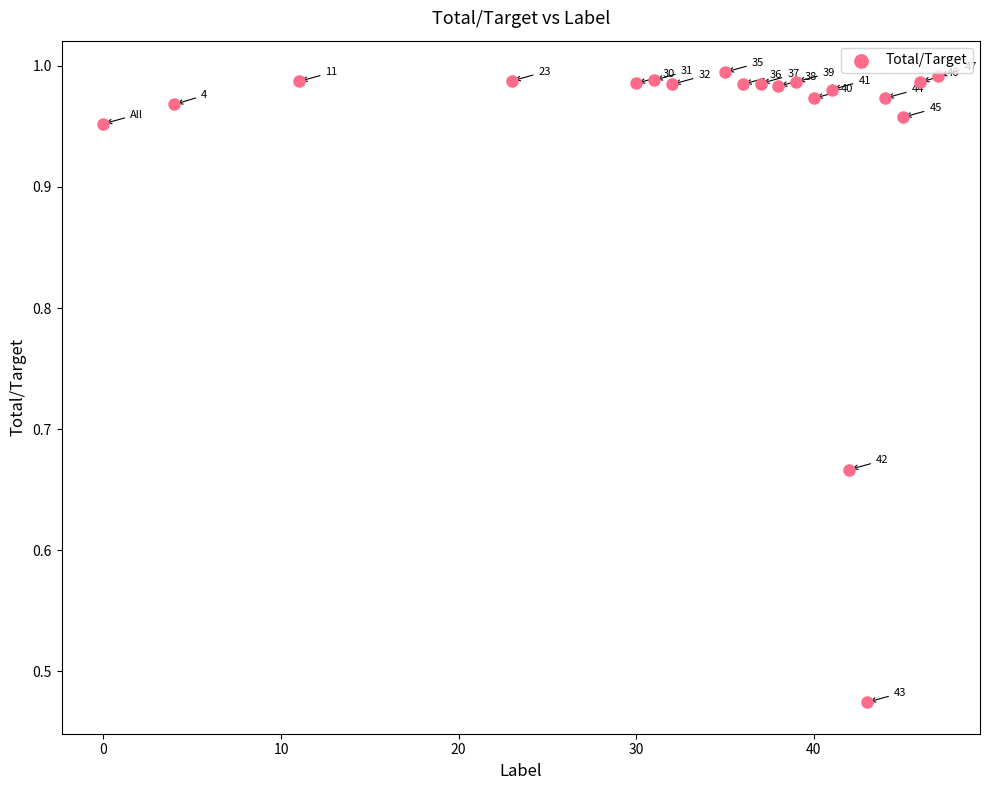

What is the range of X values (max minus min)?

47.0